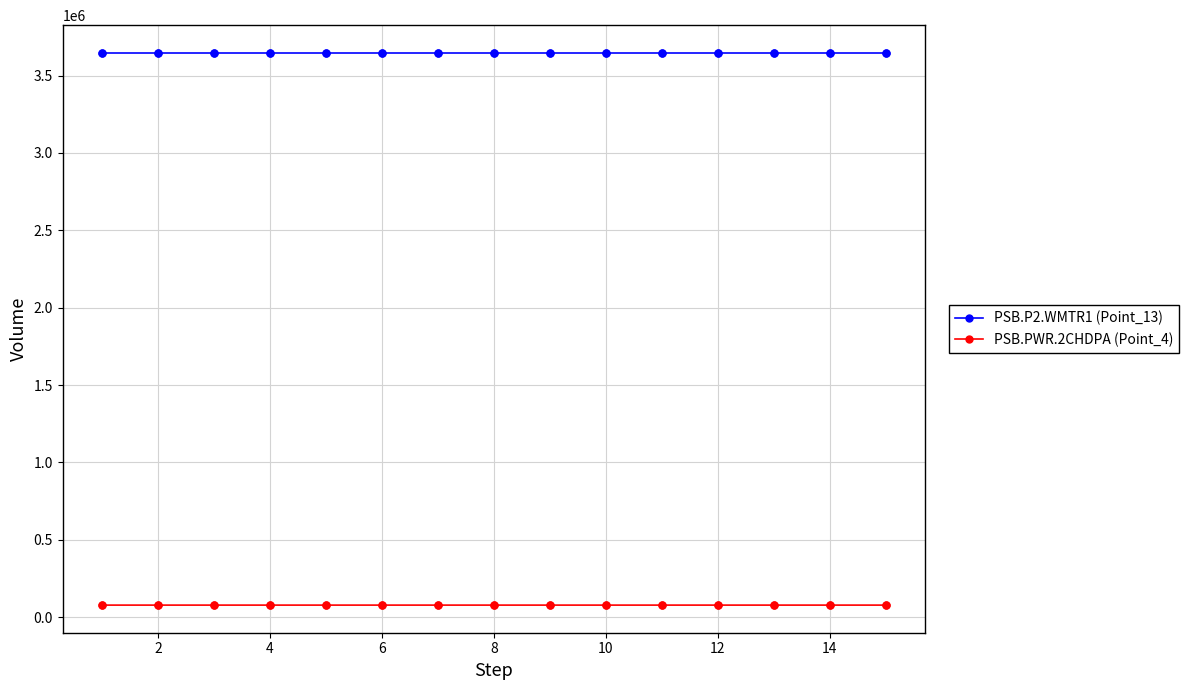

Which series has the largest total across all categories?

PSB.P2.WMTR1 (Point_13)